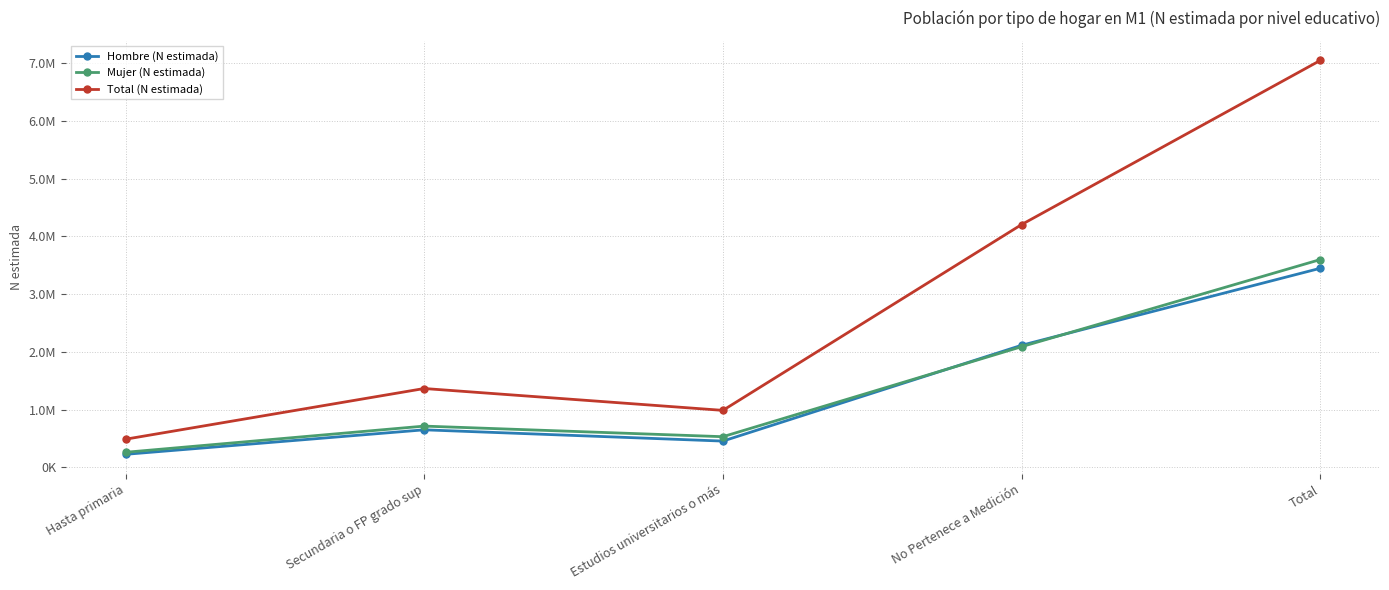

At how many categories does at least one series exceed 4746271?

1